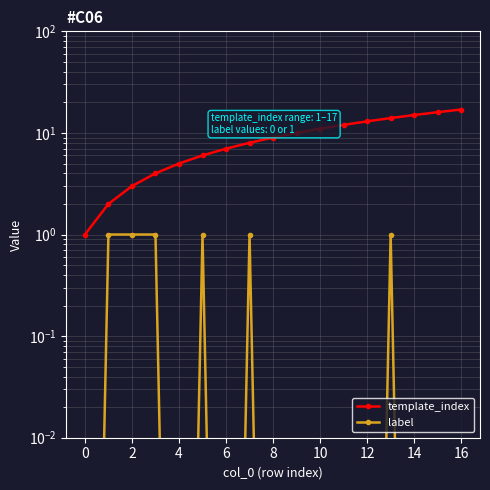

Which series has the widest spread of values?

template_index